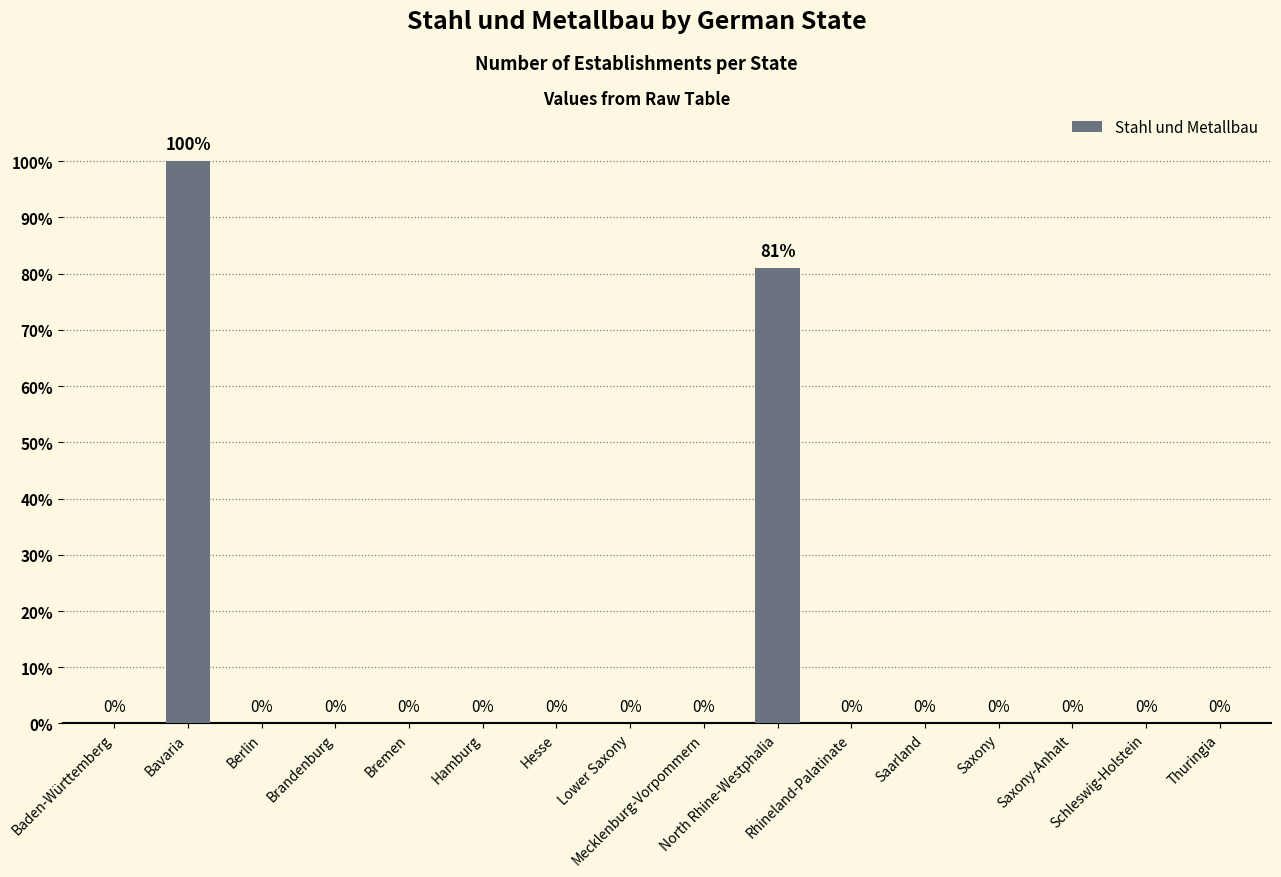

What is the sum of all values?

181